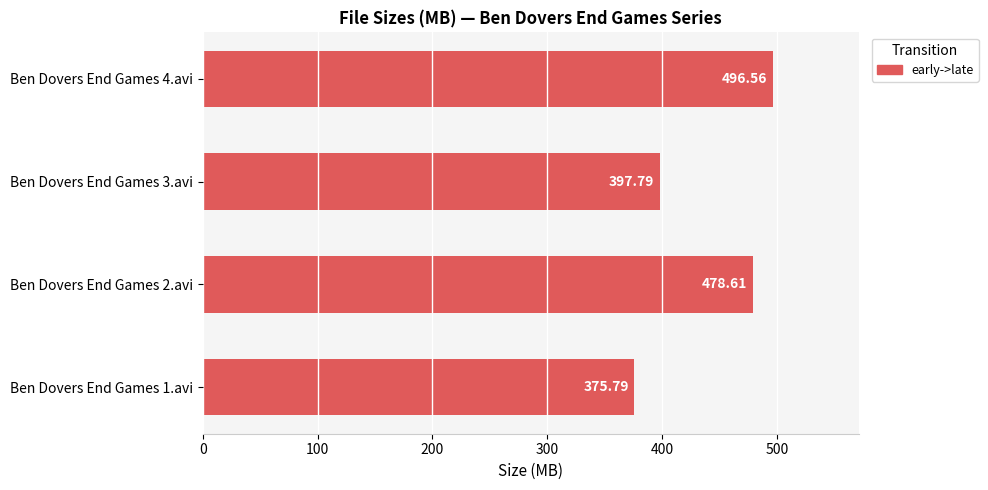

List the labels in order of value, largest first.

Ben Dovers End Games 4.avi, Ben Dovers End Games 2.avi, Ben Dovers End Games 3.avi, Ben Dovers End Games 1.avi